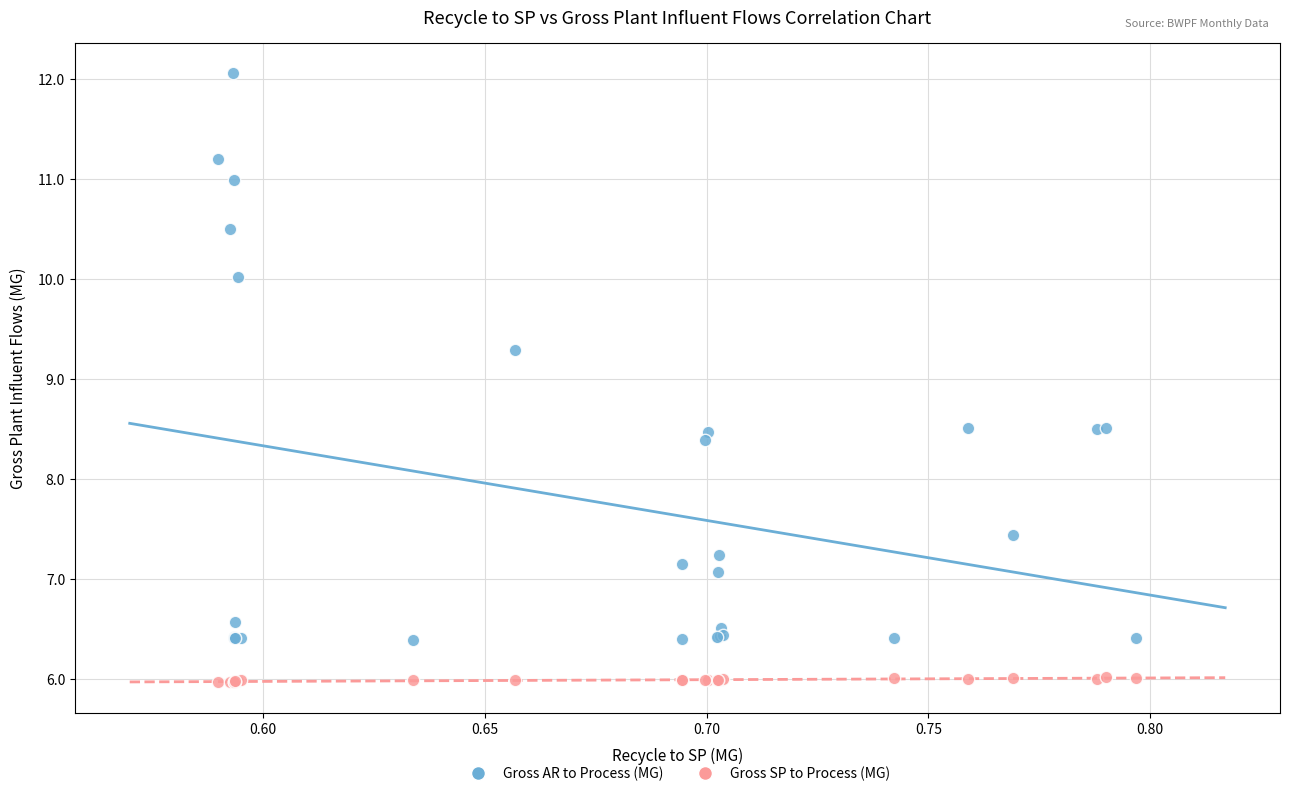

Which series contains the lowest Y value?

Gross SP to Process (MG)